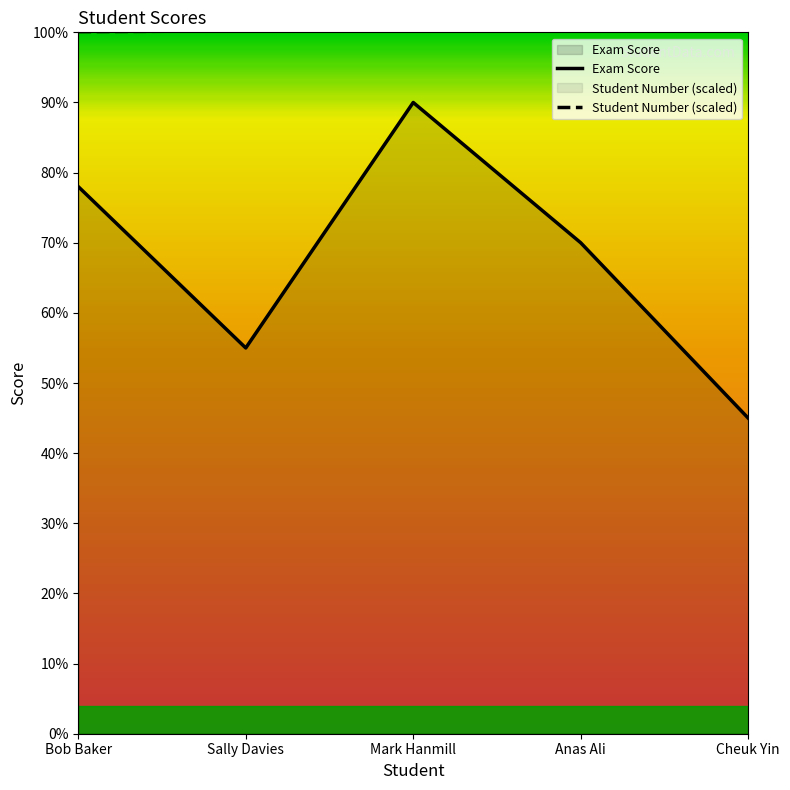

What are all the series names shown in the legend?

Exam Score, Student Number